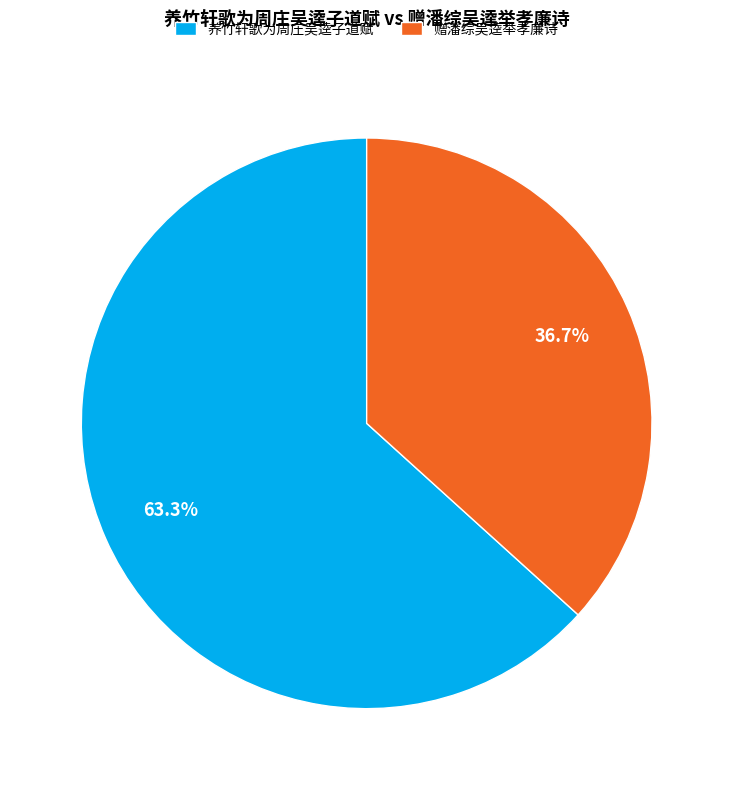

To the nearest percent, what is the difference between the largest and smallest slice percentages?

27%